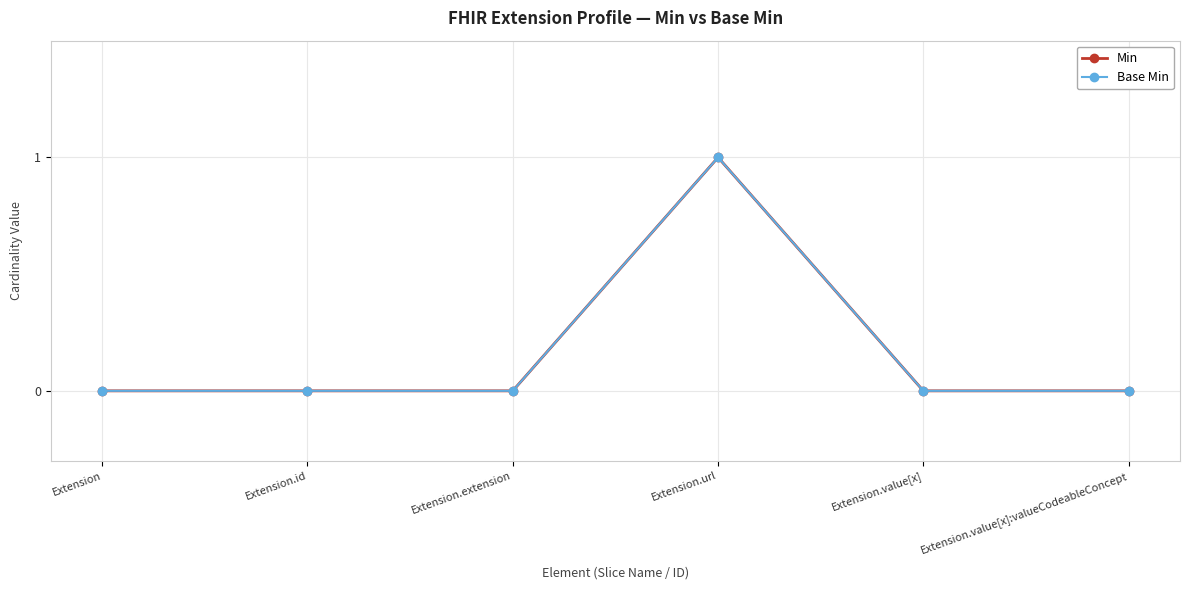

Reading left to right, transcribe all the data shown in this chart.

Min: Extension=0	Extension.id=0	Extension.extension=0	Extension.url=1	Extension.value[x]=0	Extension.value[x]:valueCodeableConcept=0
Base Min: Extension=0	Extension.id=0	Extension.extension=0	Extension.url=1	Extension.value[x]=0	Extension.value[x]:valueCodeableConcept=0